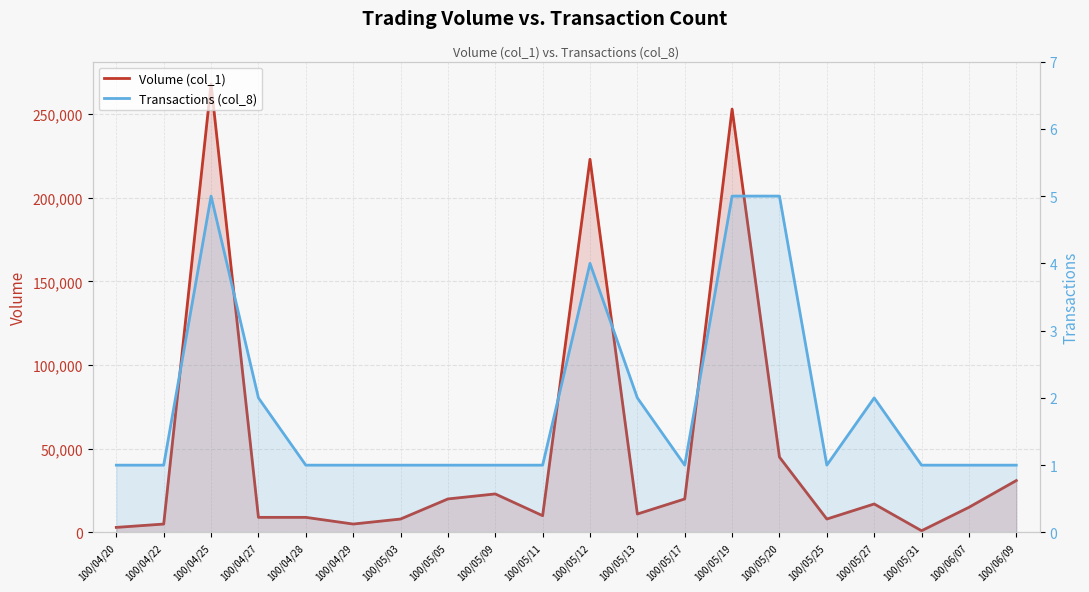

At how many categories does at least one series exceed 90474?

3